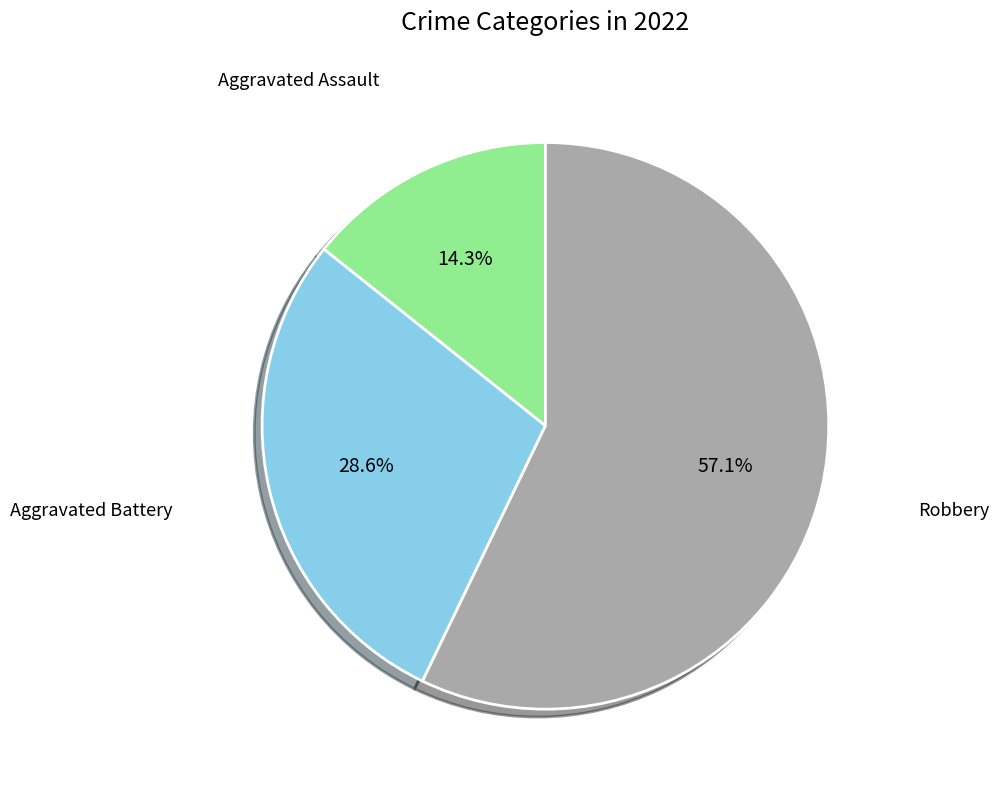

Is there any slice that represents more than half of the pie?

Yes